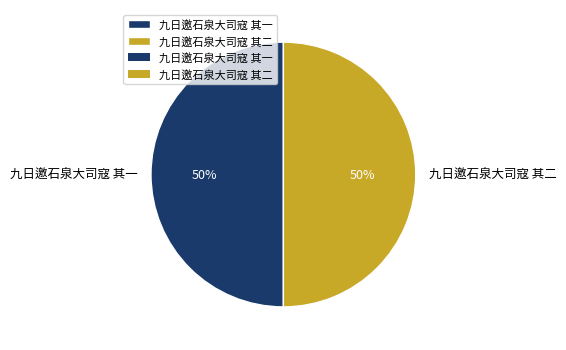

The 九日邀石泉大司寇 其一 slice represents 44% of the pie. True or false?

False